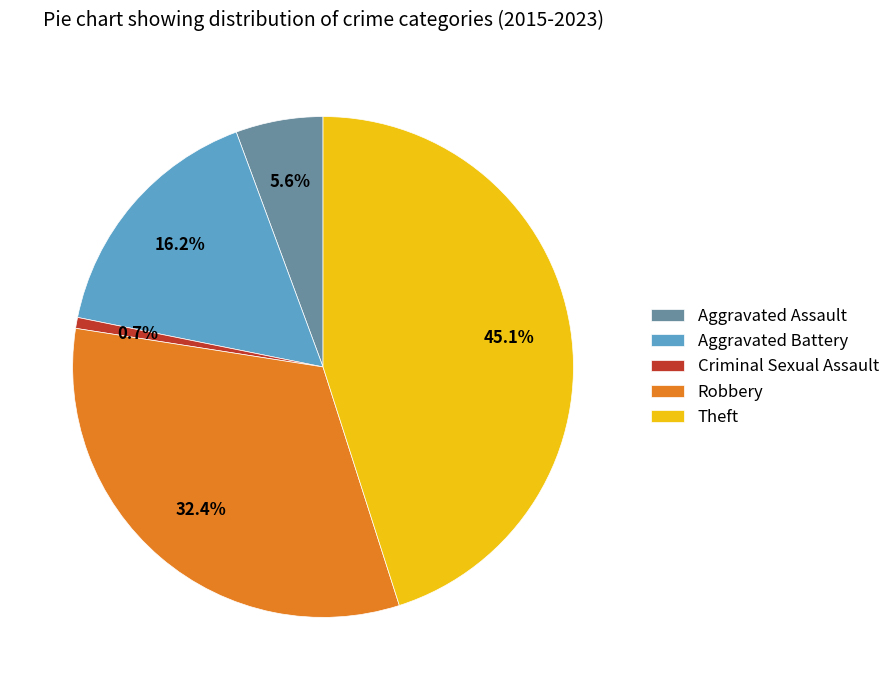

Is there a majority slice in this chart?

No